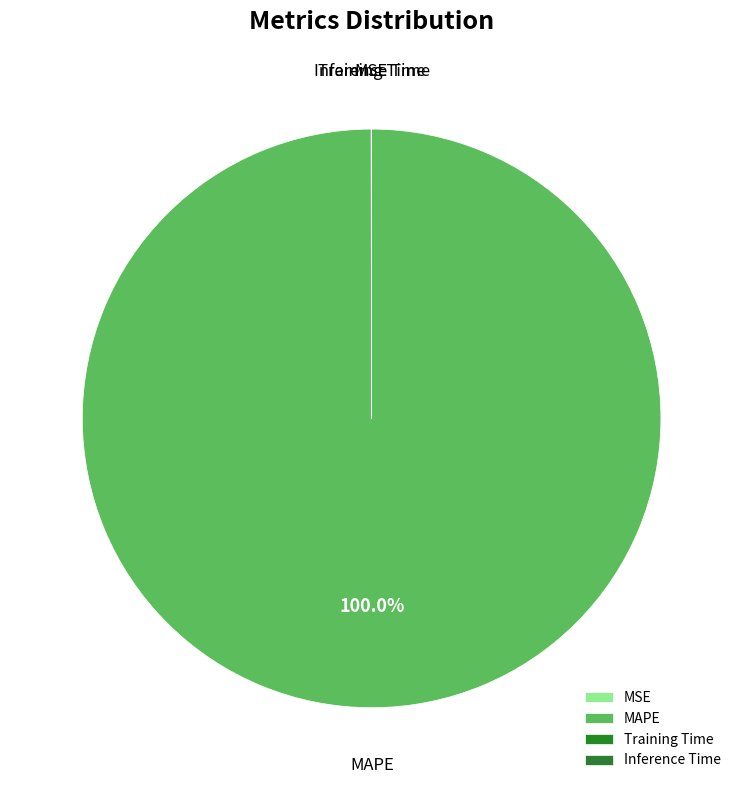

Which slice represents more than half of the pie?

MAPE